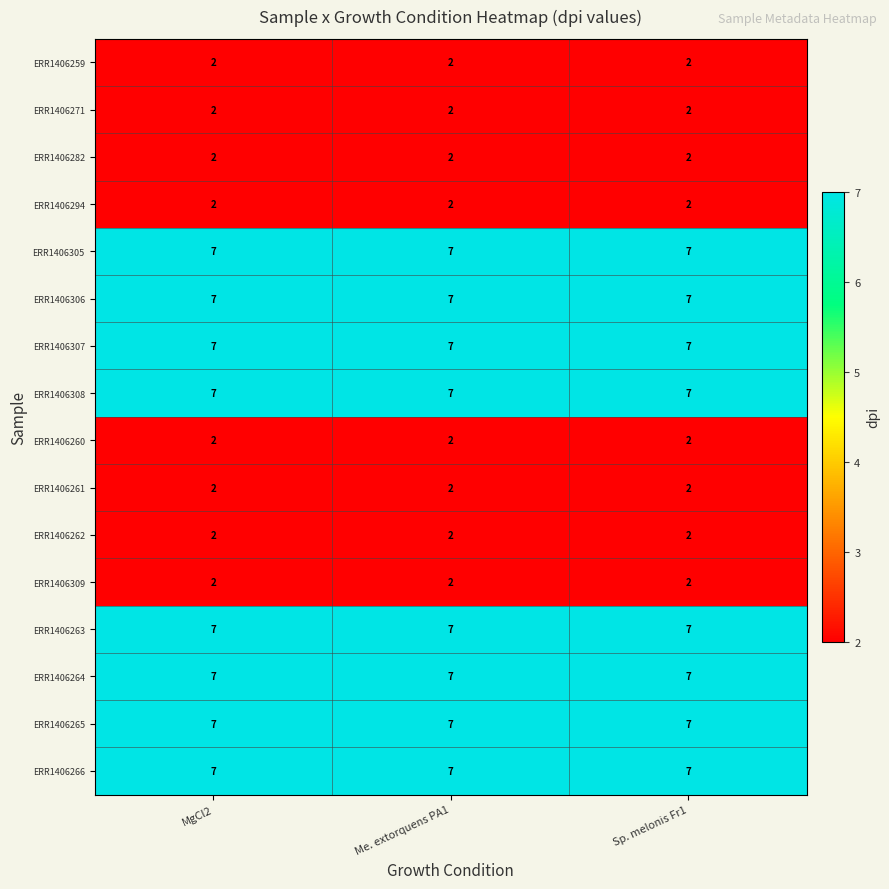

True or false: ERR1406266 has a value of 2 at MgCl2.

False